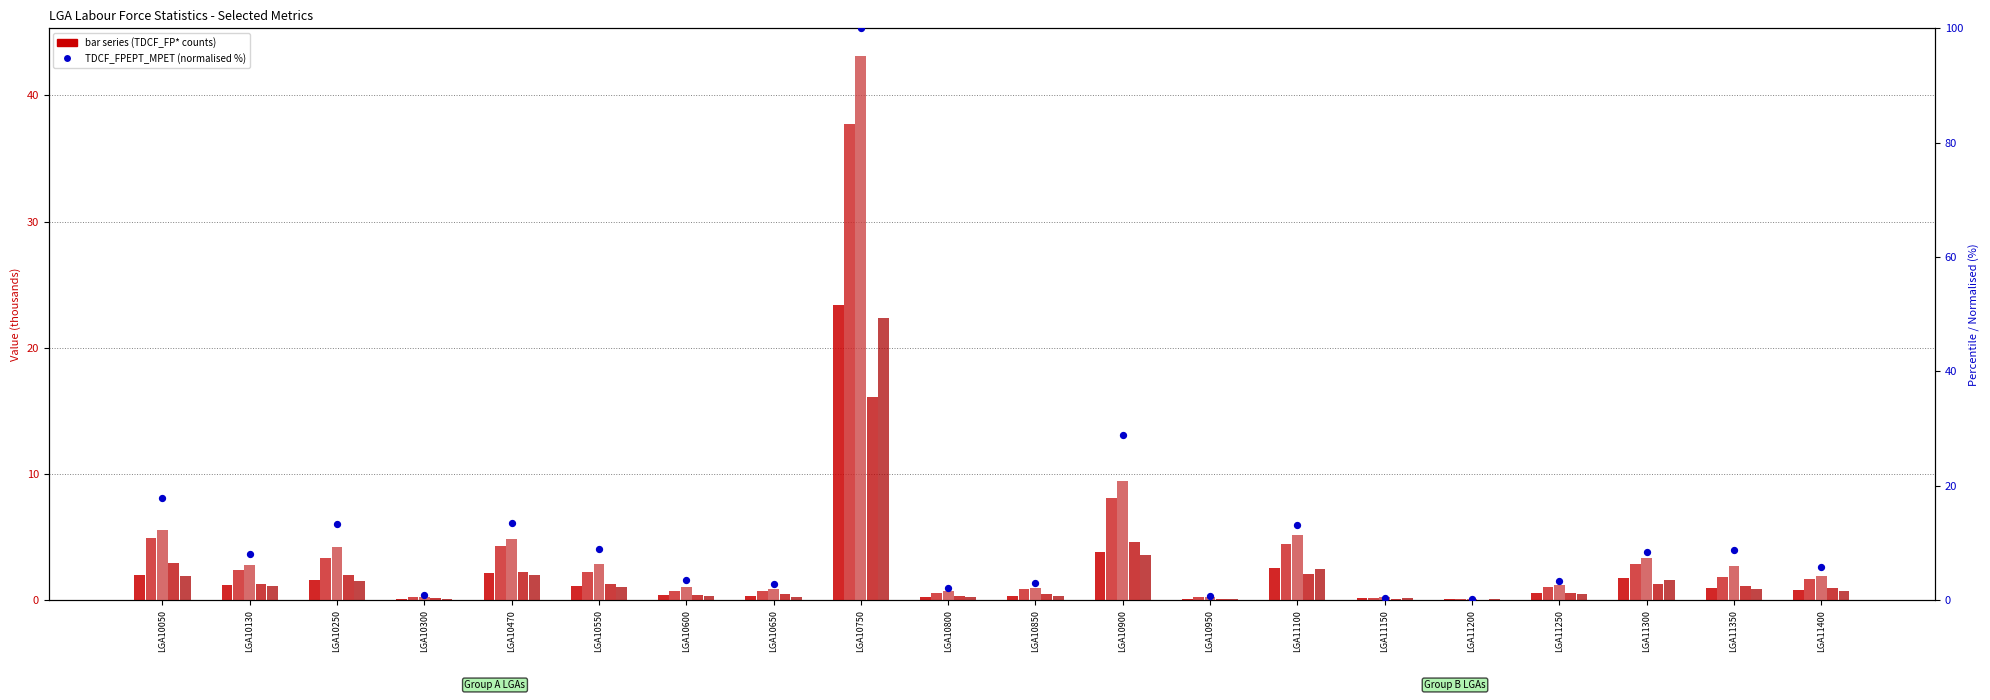

Which series has the largest Y range (max minus min)?

TDCF_FPEPT_MPET